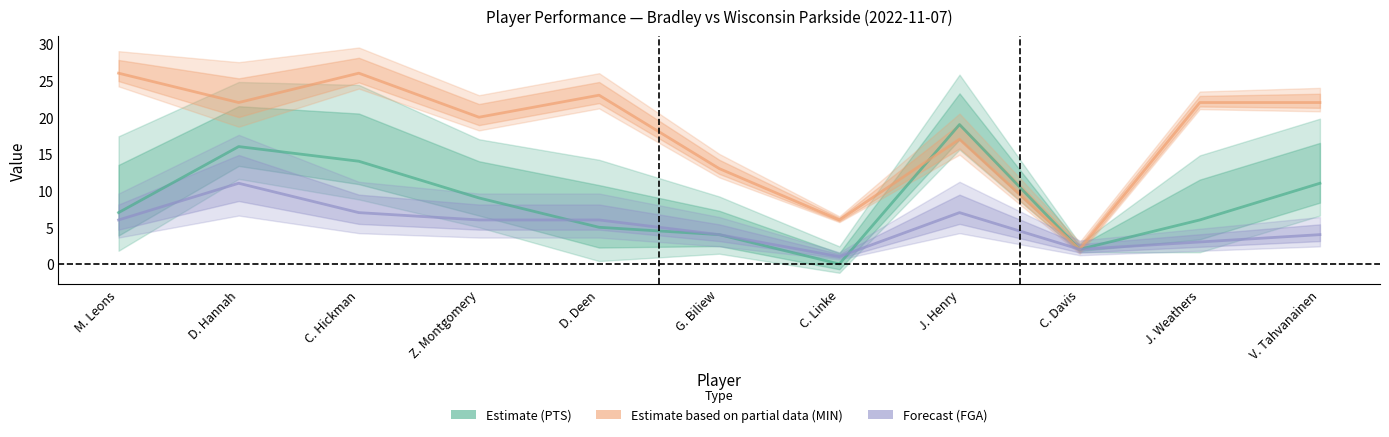

How many data points in PTS (Estimate) are above 7?

5